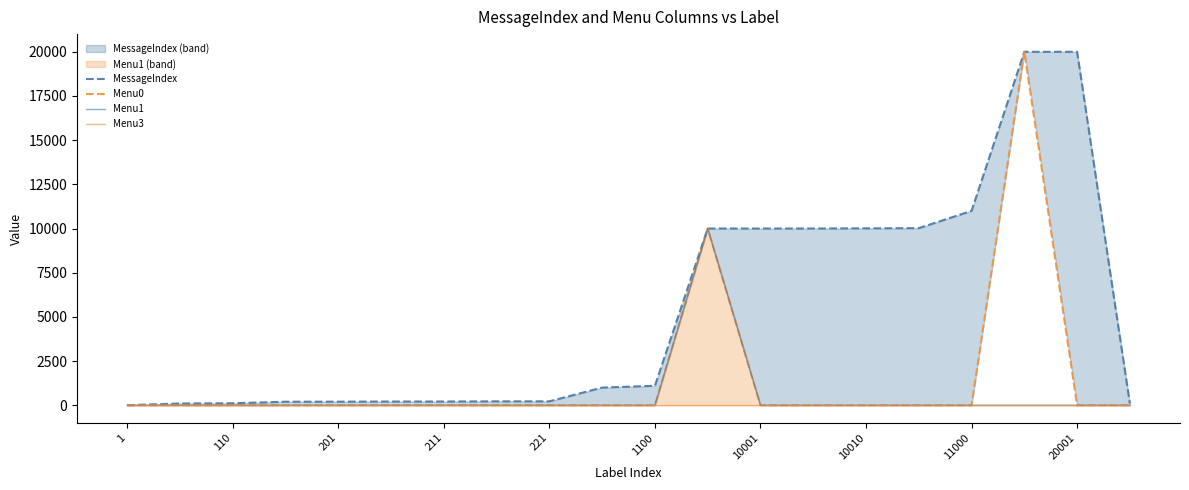

List the labels in order of Menu0 value, smallest first.

1, 110, 201, 211, 221, 1100, 10001, 10010, 11000, 20001, 10, 12, 13, 14, 15, 16, 18, 19, 11, 17